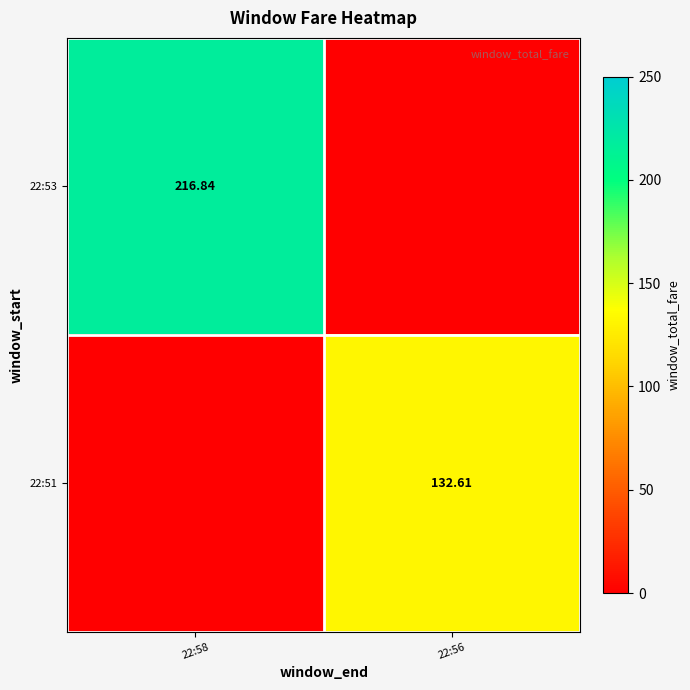

At which label does 22:53 reach its peak?

22:58